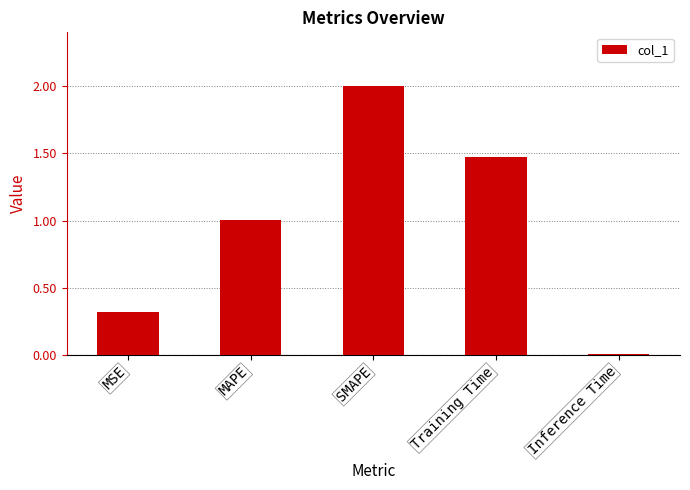

True or false: the data shows 1.0 at MAPE.

True